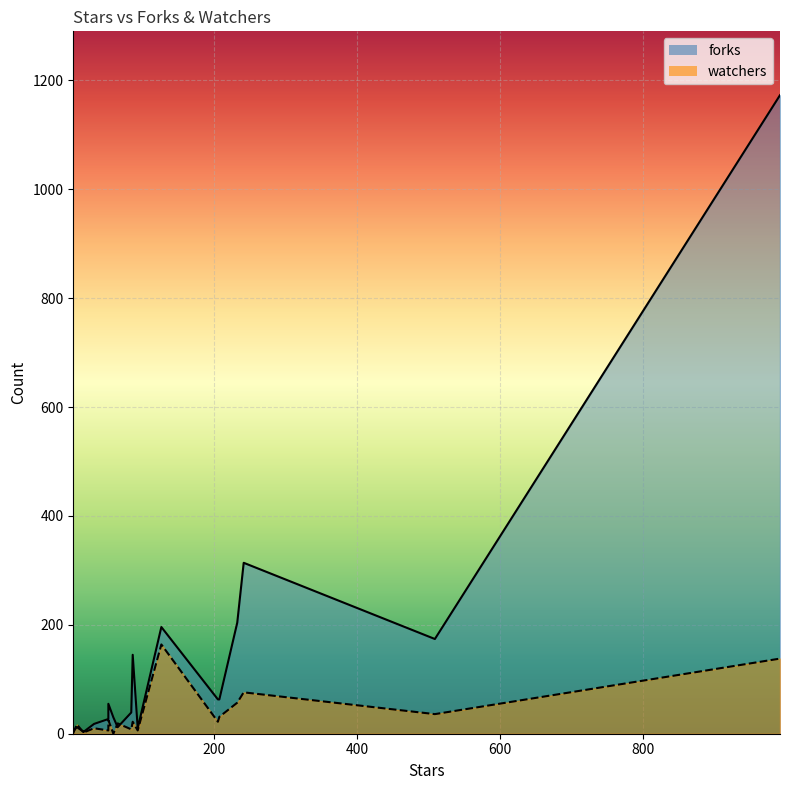

Is the value of watchers at 11 greater than the value of forks at 12?

No